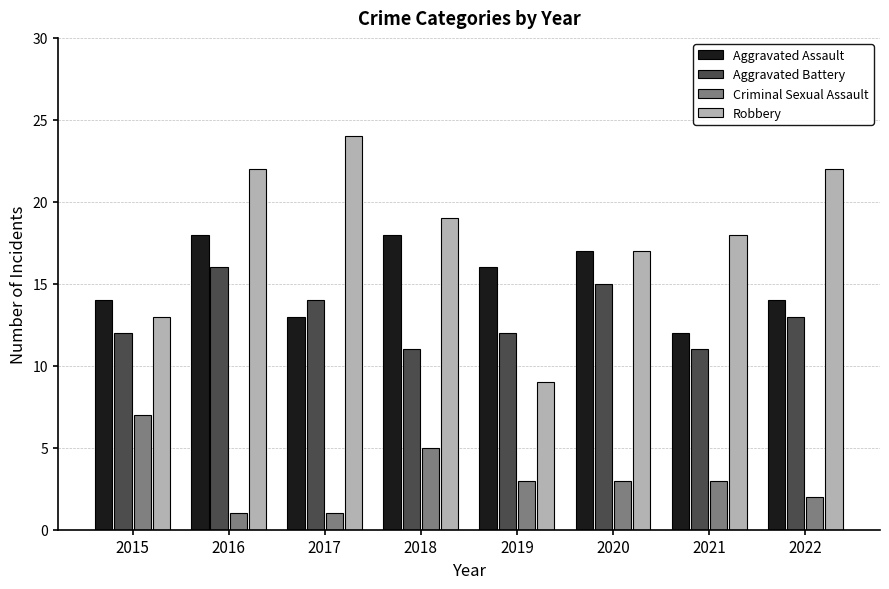

Are the bars horizontal?

No